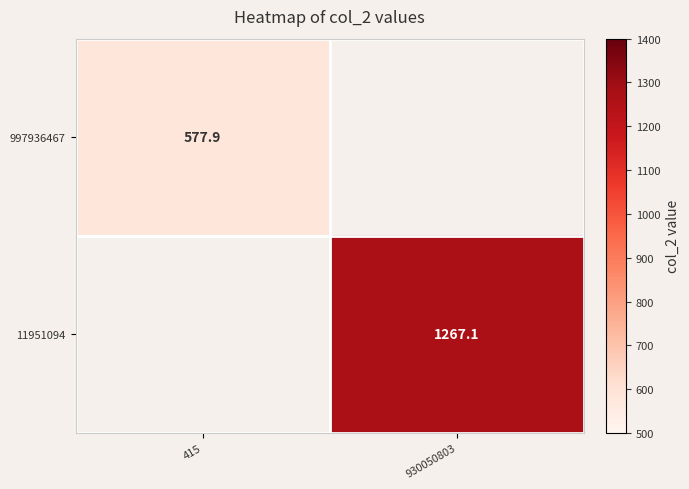

List the labels in order of 997936467 value, smallest first.

415, 930050803